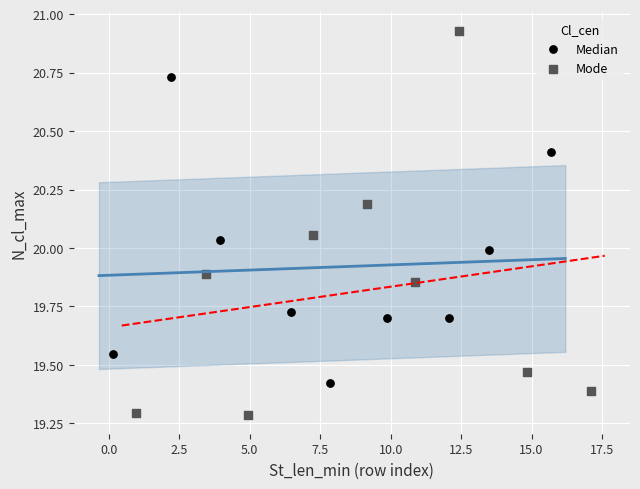

Which series reaches the minimum Y coordinate?

Mode